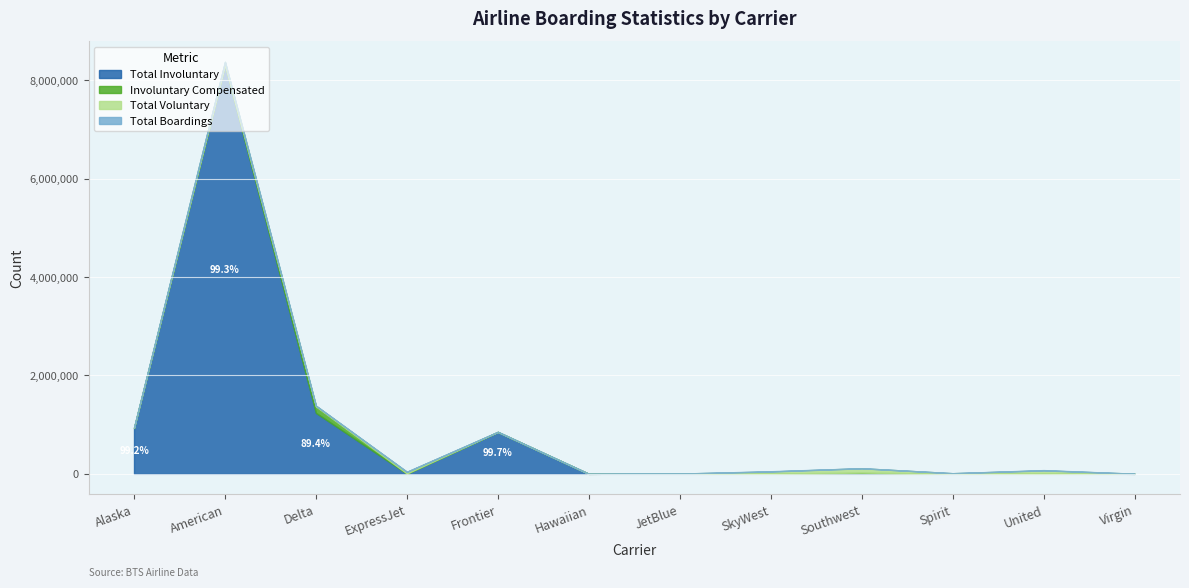

Rank the series by their maximum value, from lowest to highest.

Total Boardings, Total Voluntary, Involuntary Compensated, Total Involuntary